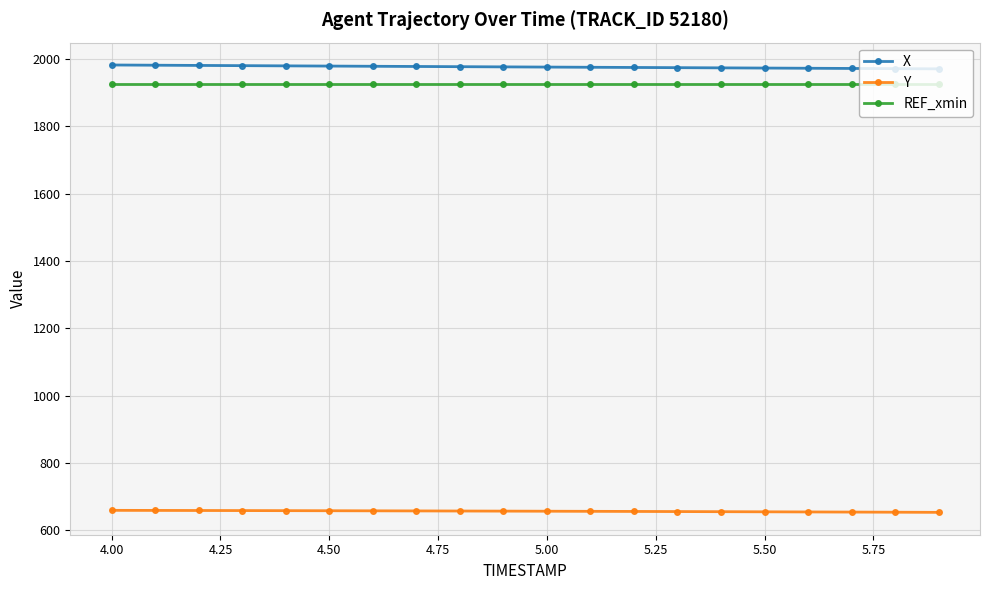

What is the maximum value shown in the chart?

1982.2